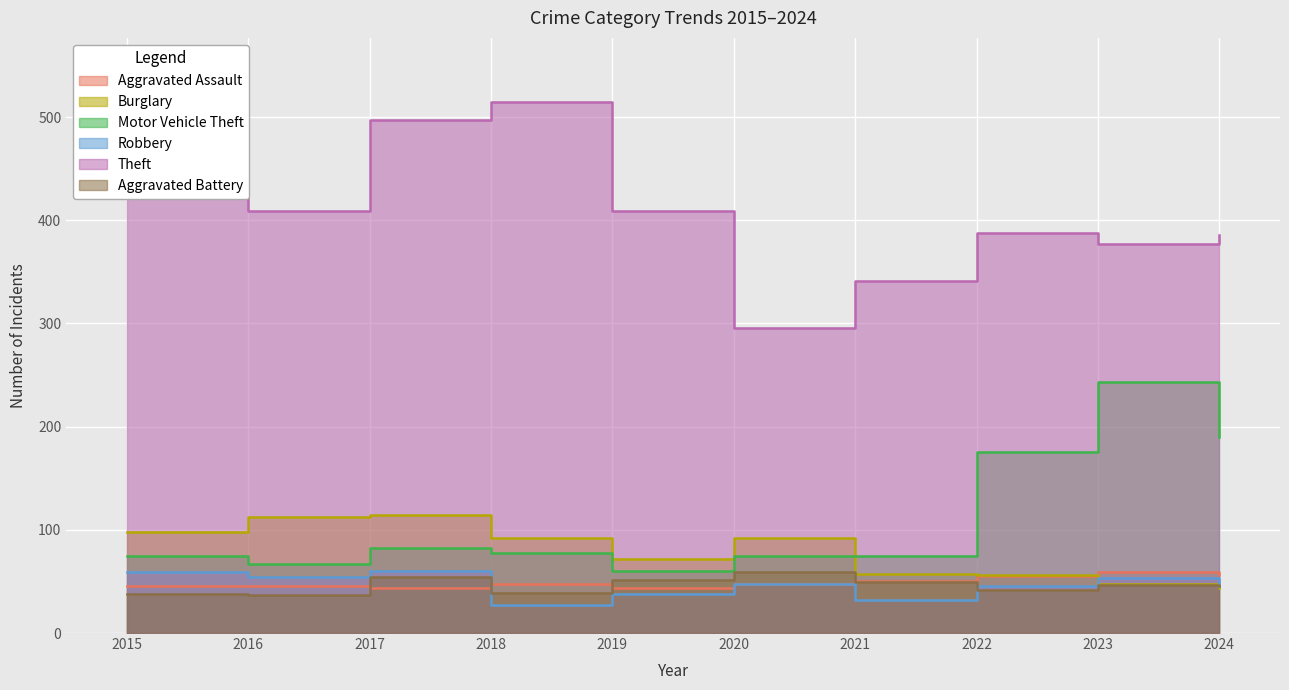

What is the minimum value for Motor Vehicle Theft?

60